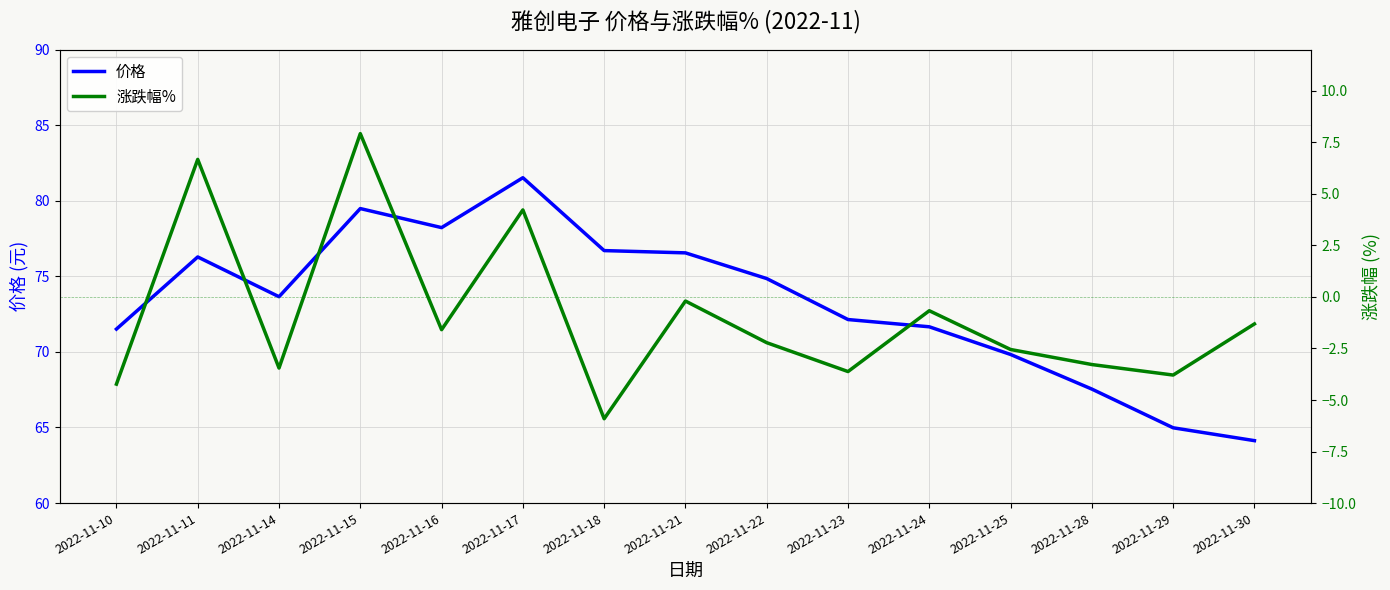

True or false: 价格 has more than 1 points higher than both neighbors.

True